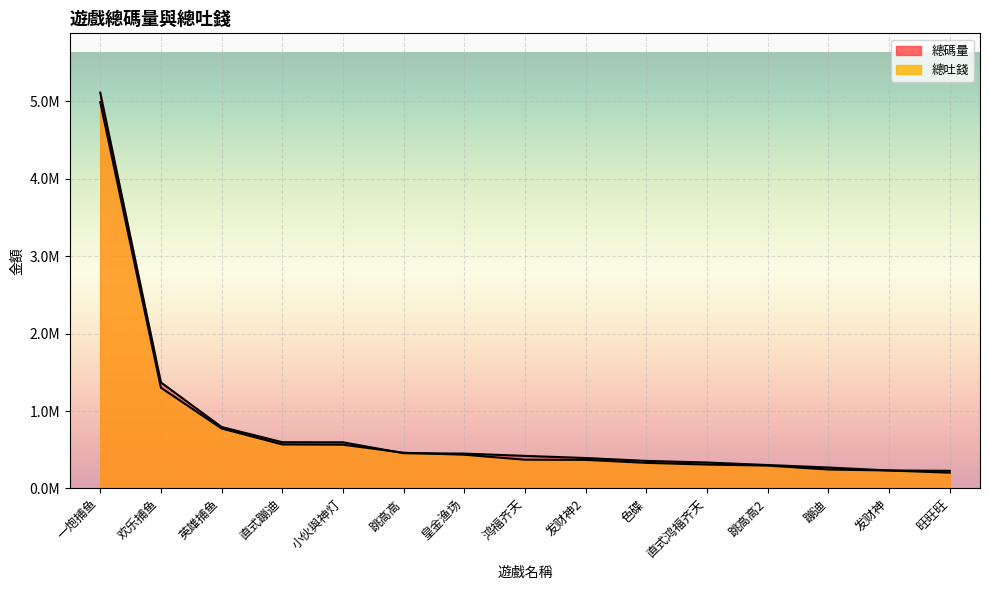

What is the difference between the highest and lowest values at 旺旺旺?

24215.4